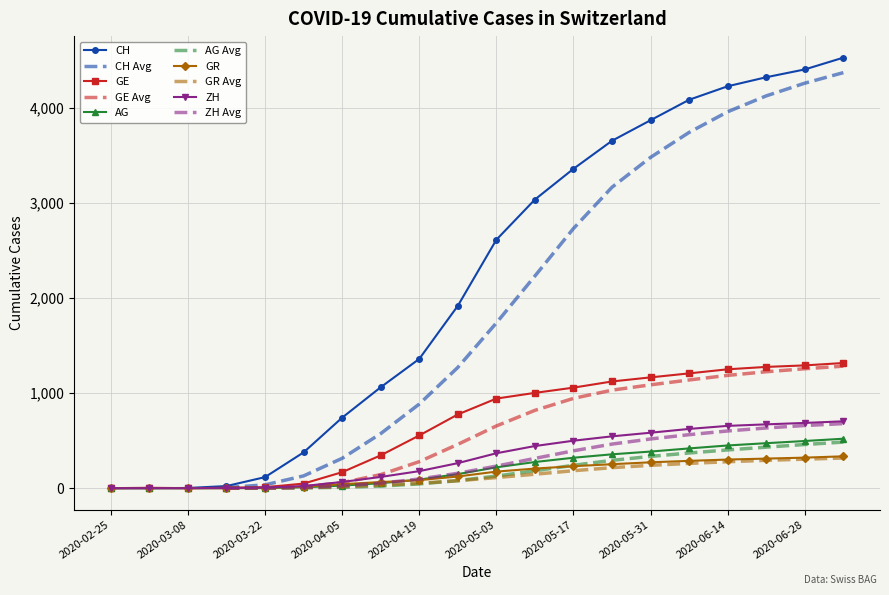

At which label does GE reach its minimum?

2020-02-25